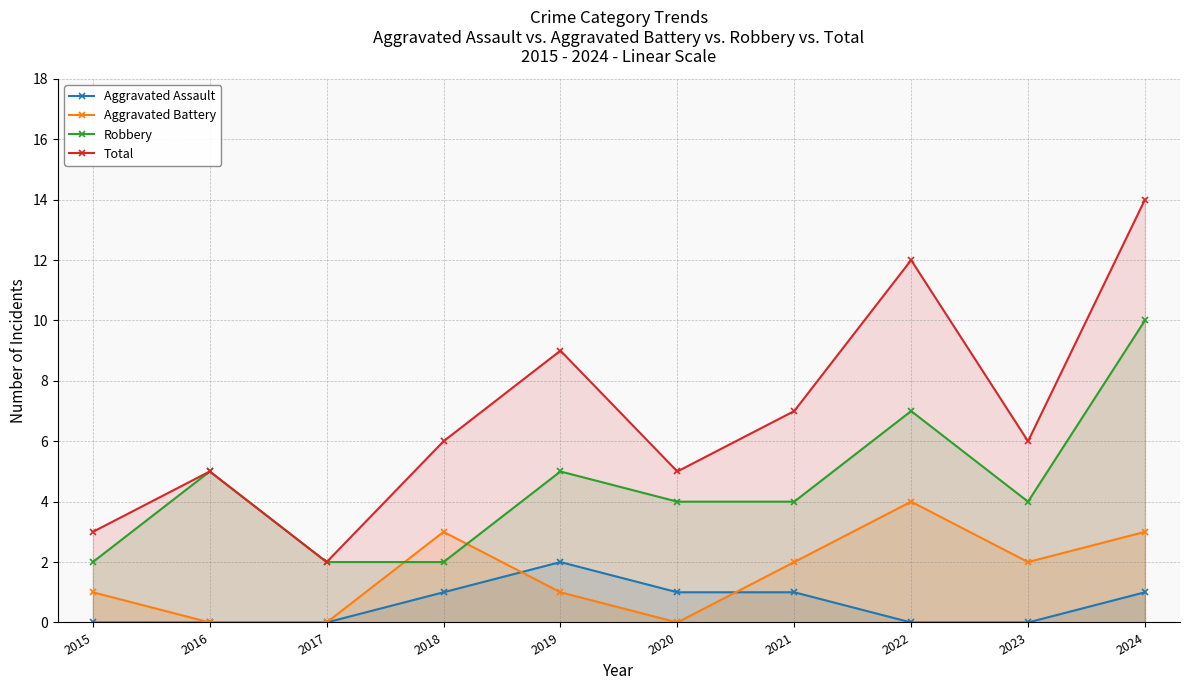

How many lines are shown in the chart?

4